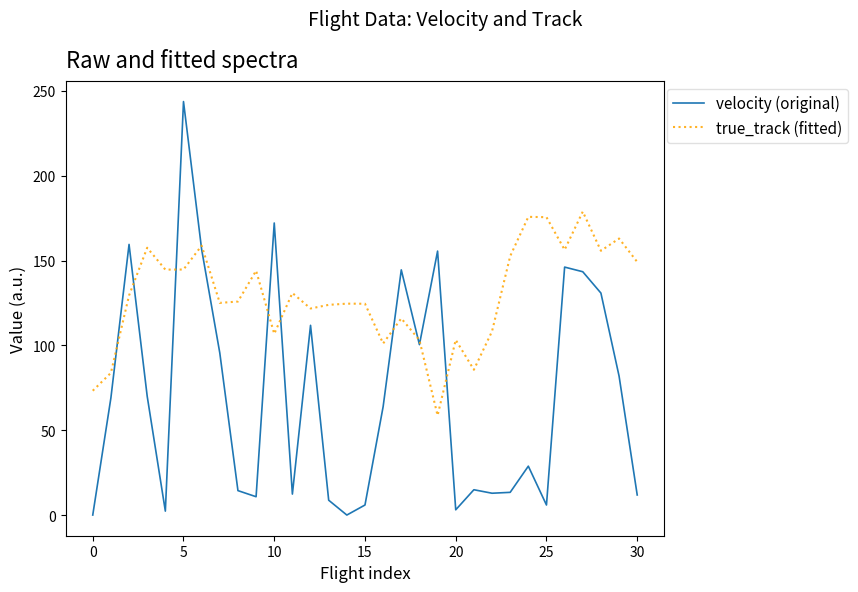

How many categories are shown in the chart?

31